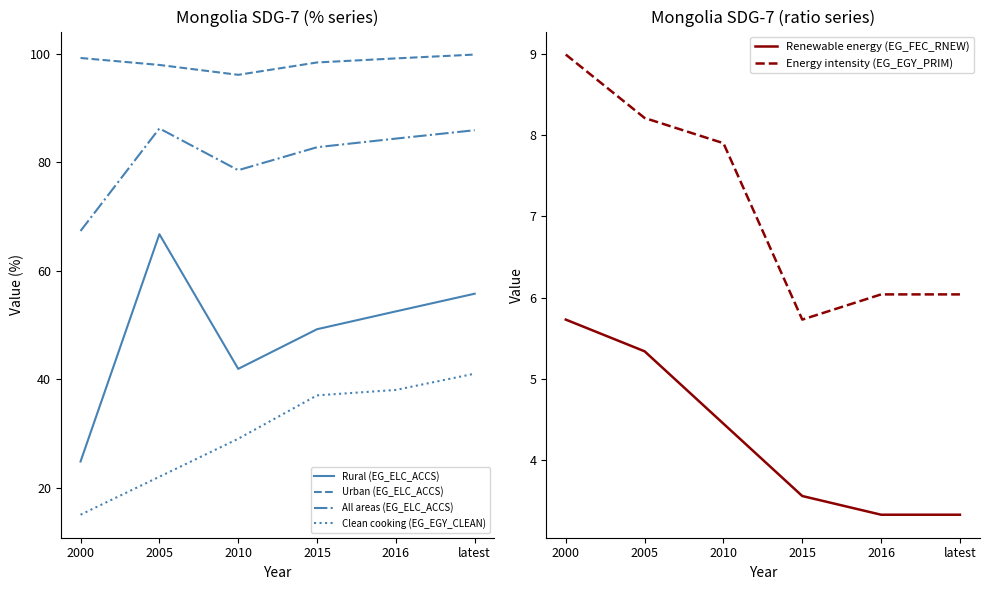

What are all the series names shown in the legend?

Rural (EG_ELC_ACCS), Urban (EG_ELC_ACCS), All areas (EG_ELC_ACCS), Clean cooking (EG_EGY_CLEAN), Renewable energy (EG_FEC_RNEW), Energy intensity (EG_EGY_PRIM)